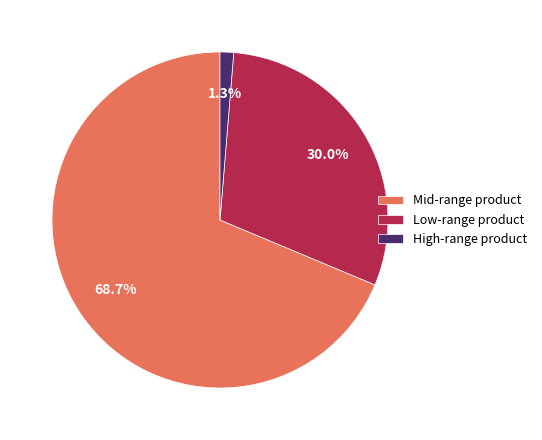

To the nearest percent, what is the difference between the largest and smallest slice percentages?

67%